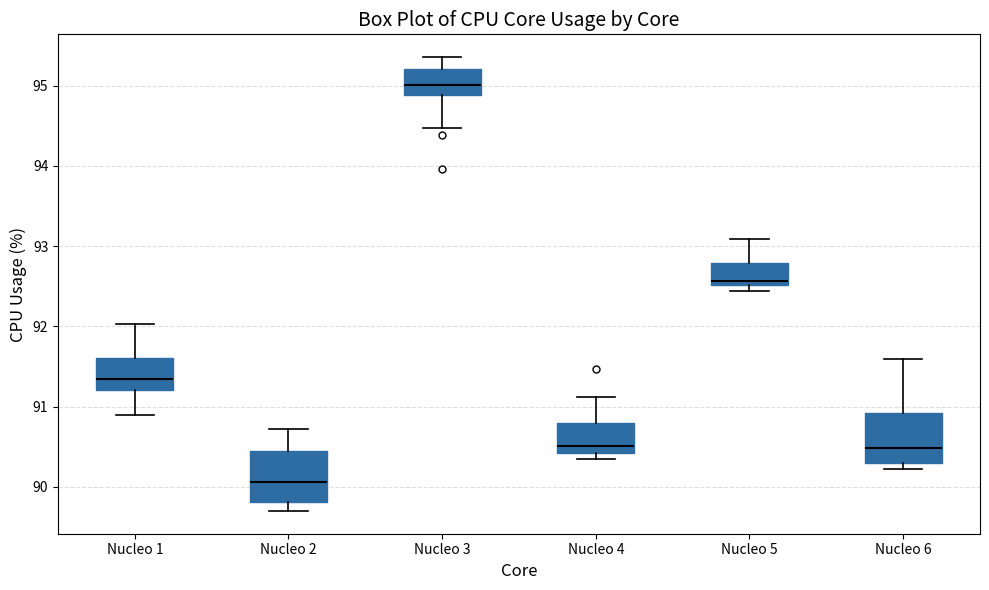

Reading left to right, transcribe this box plot: for each box, give where its median line is, the range the box spans, and where its two whiskers end, as read against the y-axis. The values are not printed on the chart, so give them approximately, as read against the axis.

Nucleo 1: median 91.3, box 91.2 to 91.6, whiskers 90.9 to 92.0
Nucleo 2: median 90.1, box 89.8 to 90.4, whiskers 89.7 to 90.7
Nucleo 3: median 95.0, box 94.9 to 95.2, whiskers 94.5 to 95.4
Nucleo 4: median 90.5, box 90.4 to 90.8, whiskers 90.3 to 91.1
Nucleo 5: median 92.6, box 92.5 to 92.8, whiskers 92.4 to 93.1
Nucleo 6: median 90.5, box 90.3 to 90.9, whiskers 90.2 to 91.6